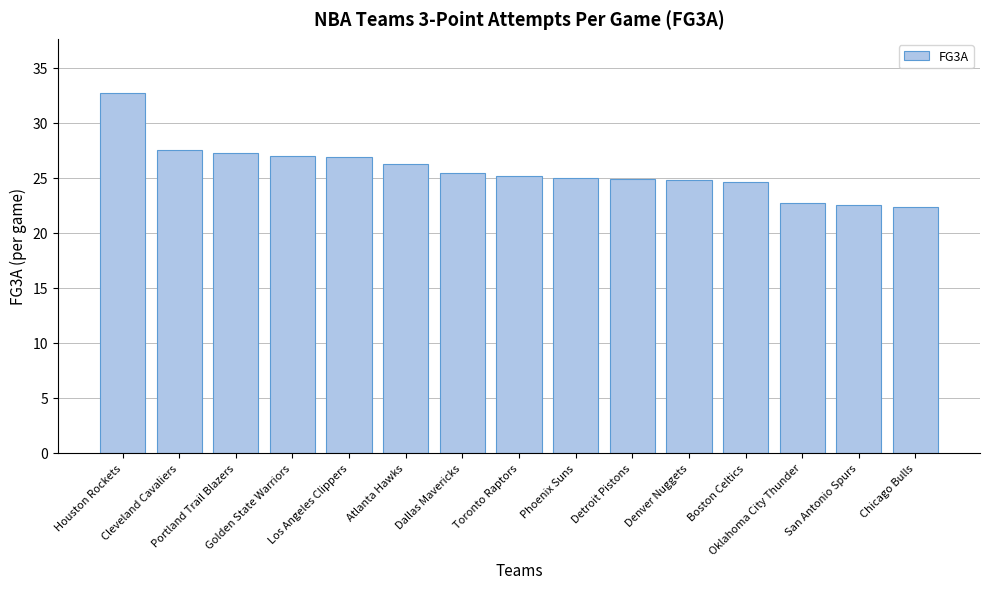

The value at Toronto Raptors is 25.1. True or false?

True